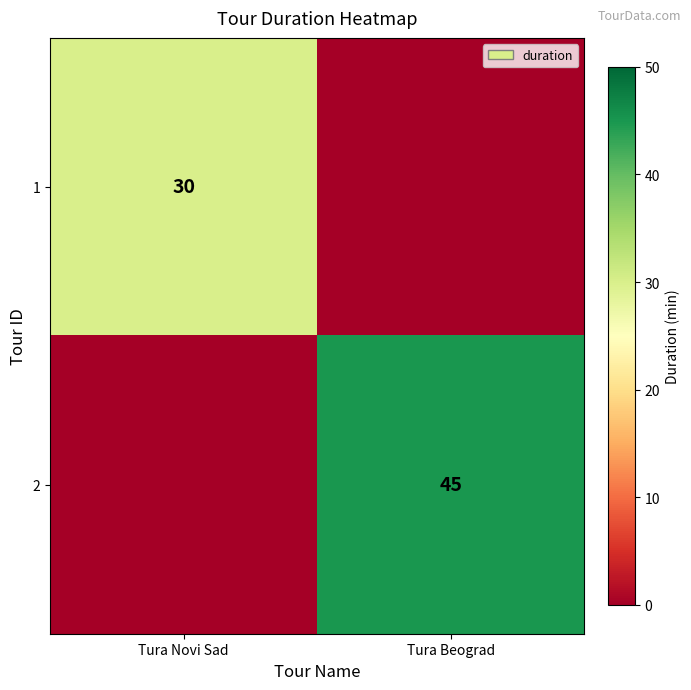

The value of 1 at Tura Novi Sad is 30. True or false?

True